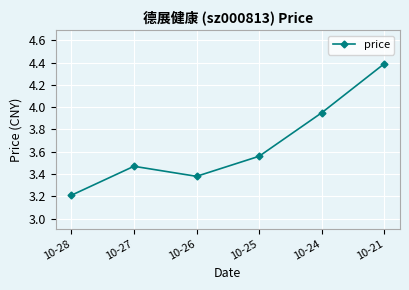

Which category has the highest value across all series?

10-21